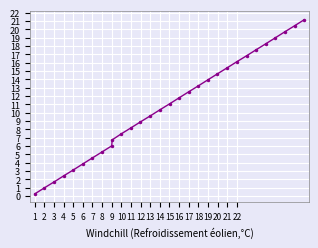

What is the difference between the maximum and minimum values?

20.9